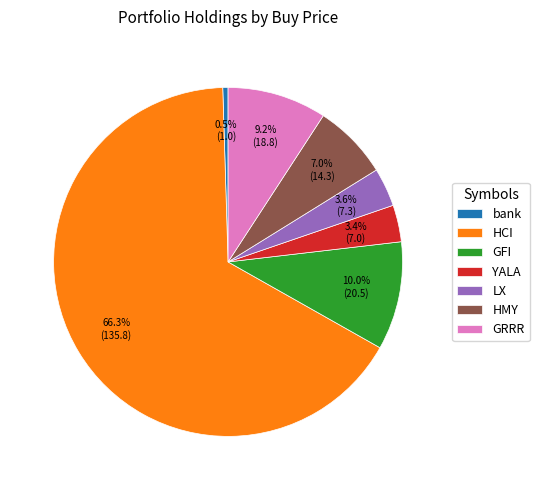

What is the smallest slice in the pie chart?

bank